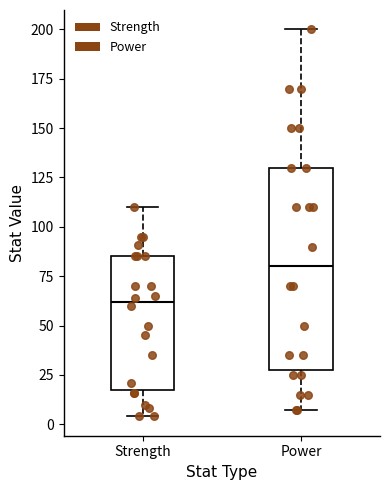

Where does the median line of the box for Power sit on the y-axis? The values are not printed on the chart, so give them approximately, as read against the axis.

80